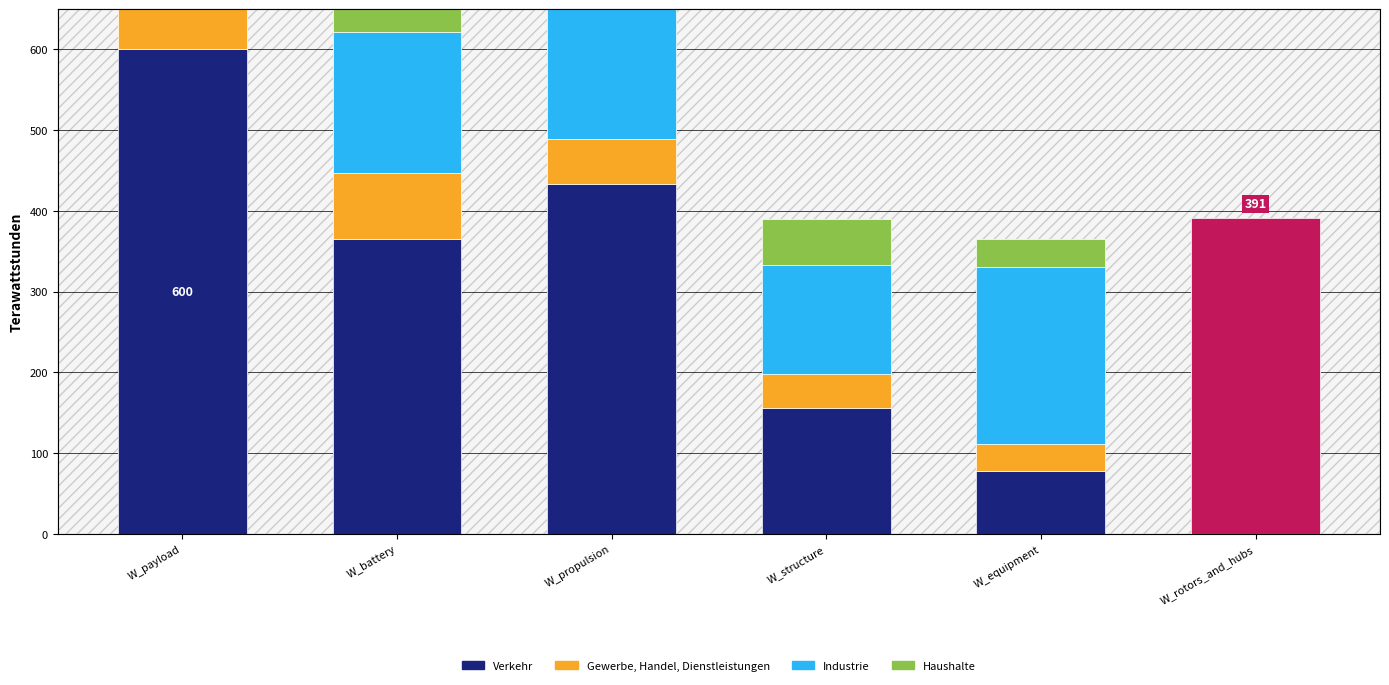

Reading left to right, list all the values displayed in this chart.

Verkehr: 600.0	365.1	433.6	155.8	77.3	116.4
Gewerbe, Handel, Dienstleistungen: 116.4	82.2	54.8	41.4	34.0	30.2
Industrie: 208.0	173.8	165.7	136.0	219.1	219.1
Haushalte: 117.0	129.0	77.3	56.2	35.0	24.9